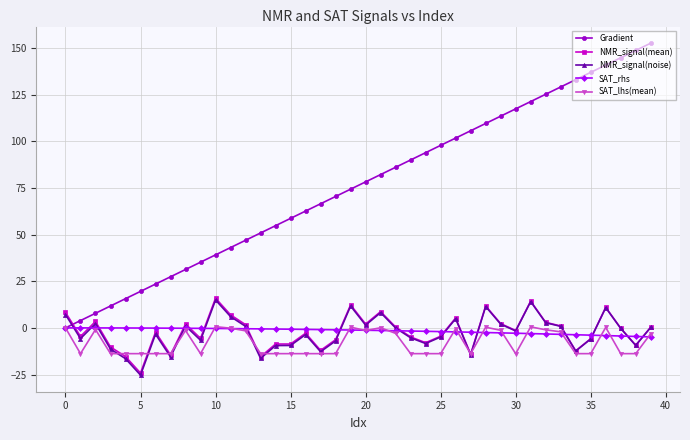

What is the lowest value of the NMR_signal(noise) series?

-25.3